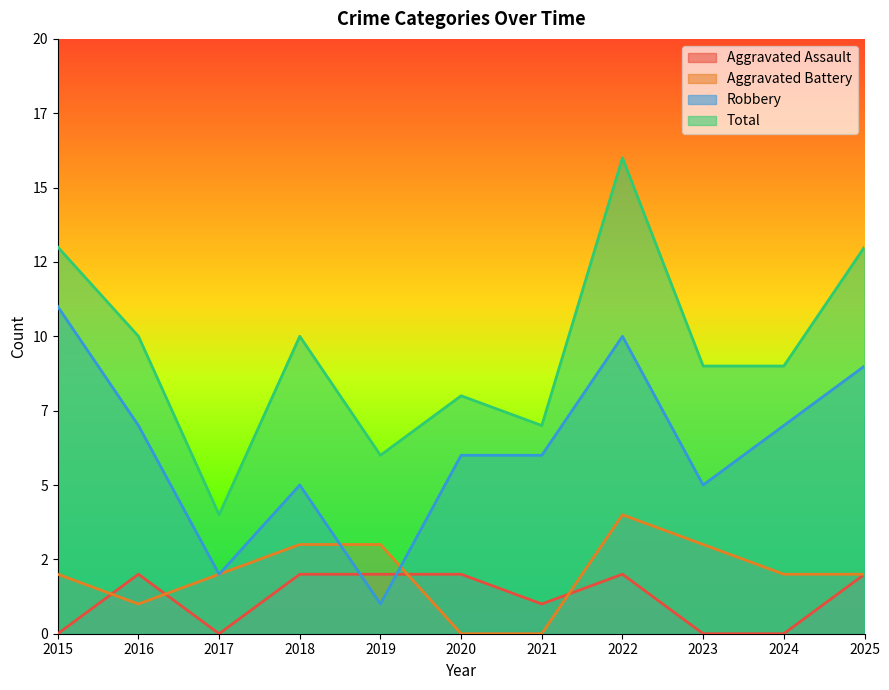

How many interior local valleys does the Robbery series have?

3